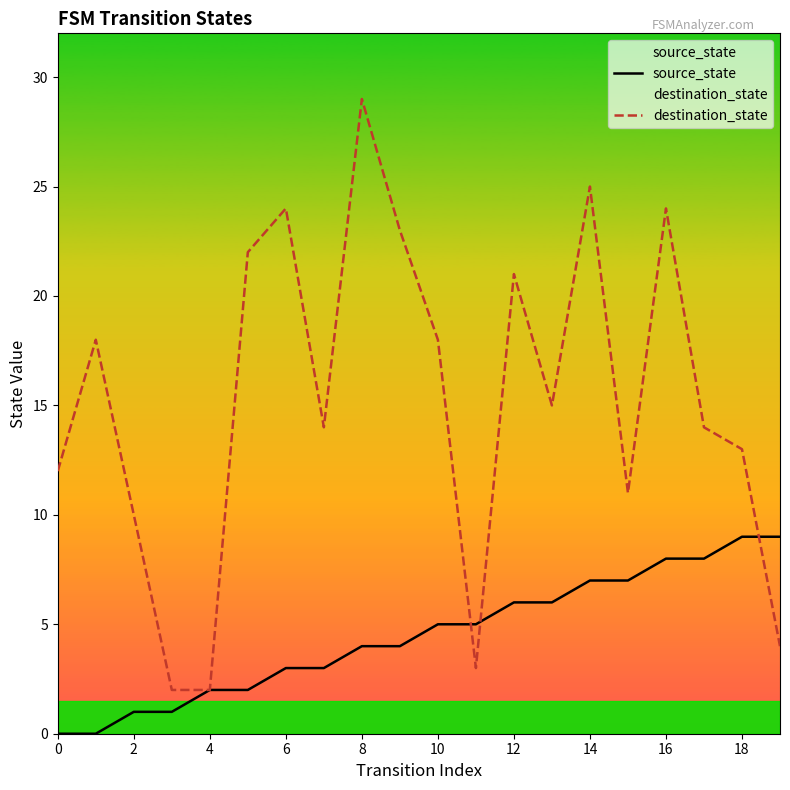

Which series has the largest total across all categories?

destination_state